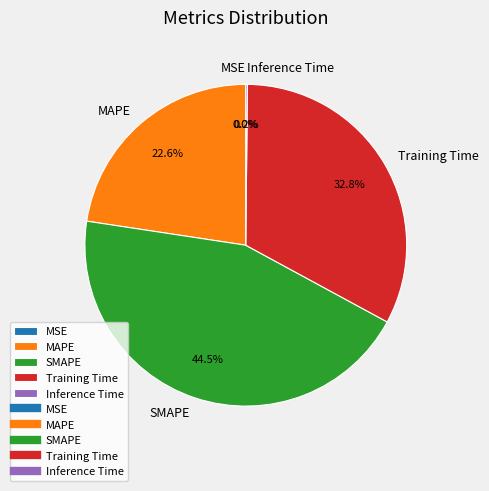

Is there a majority slice in this chart?

No